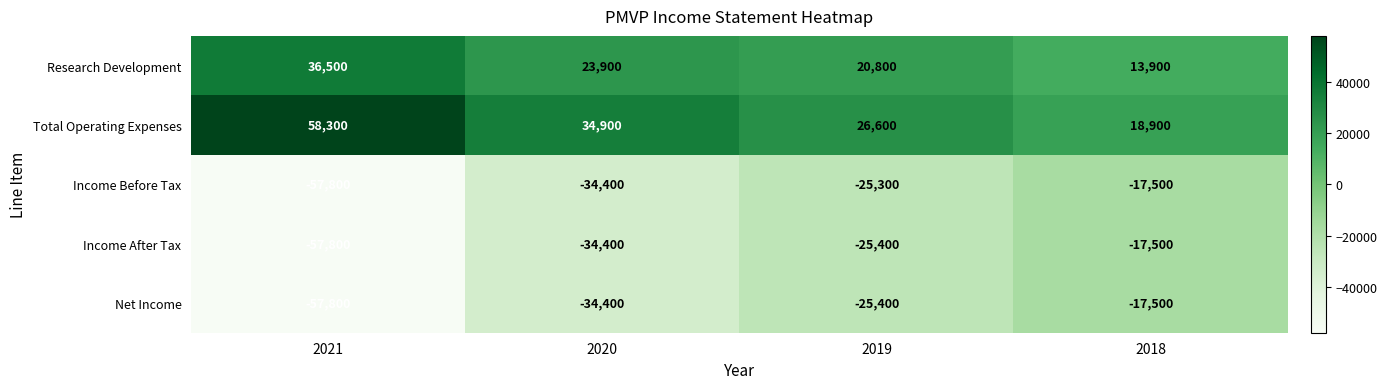

What is the minimum value shown in the chart?

-57800